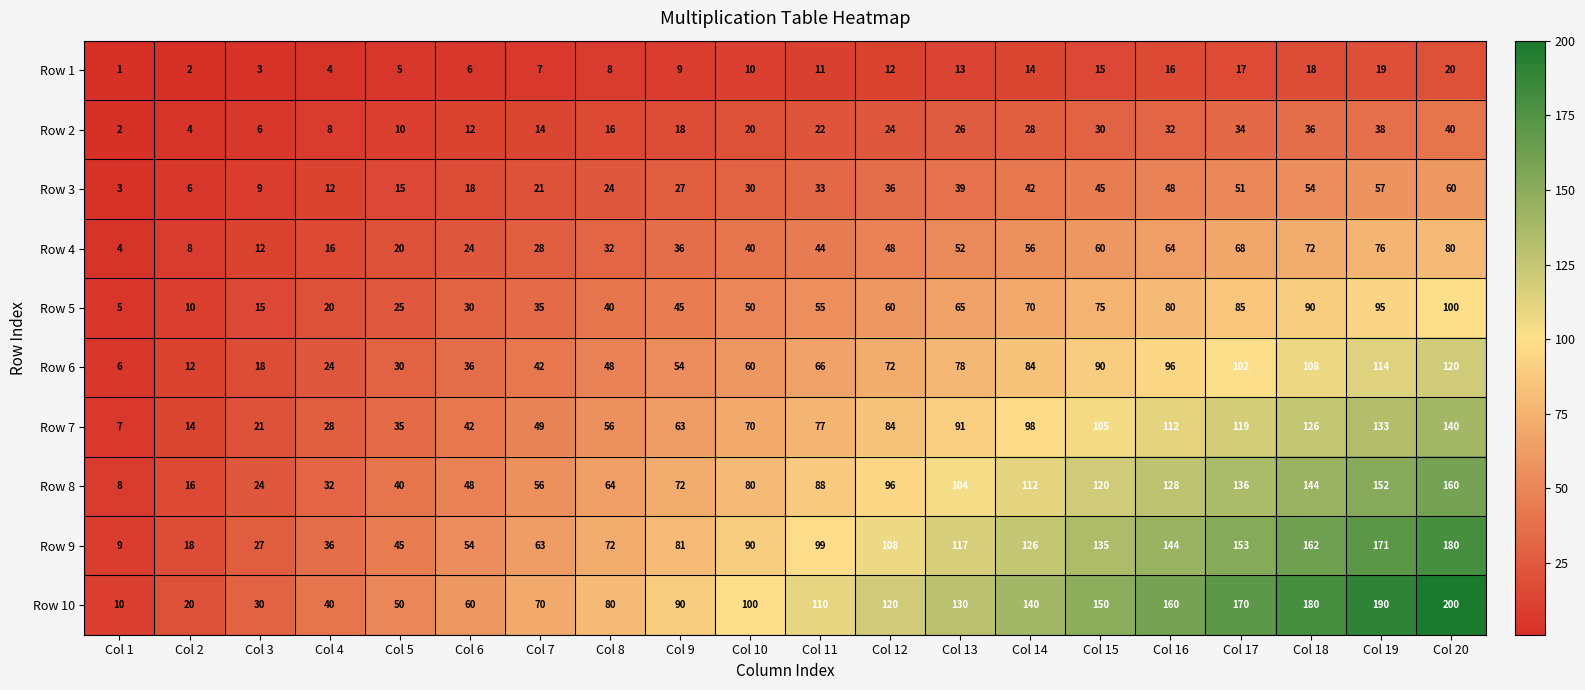

What is the difference between the second highest and second lowest values in the Row 6 series?

102